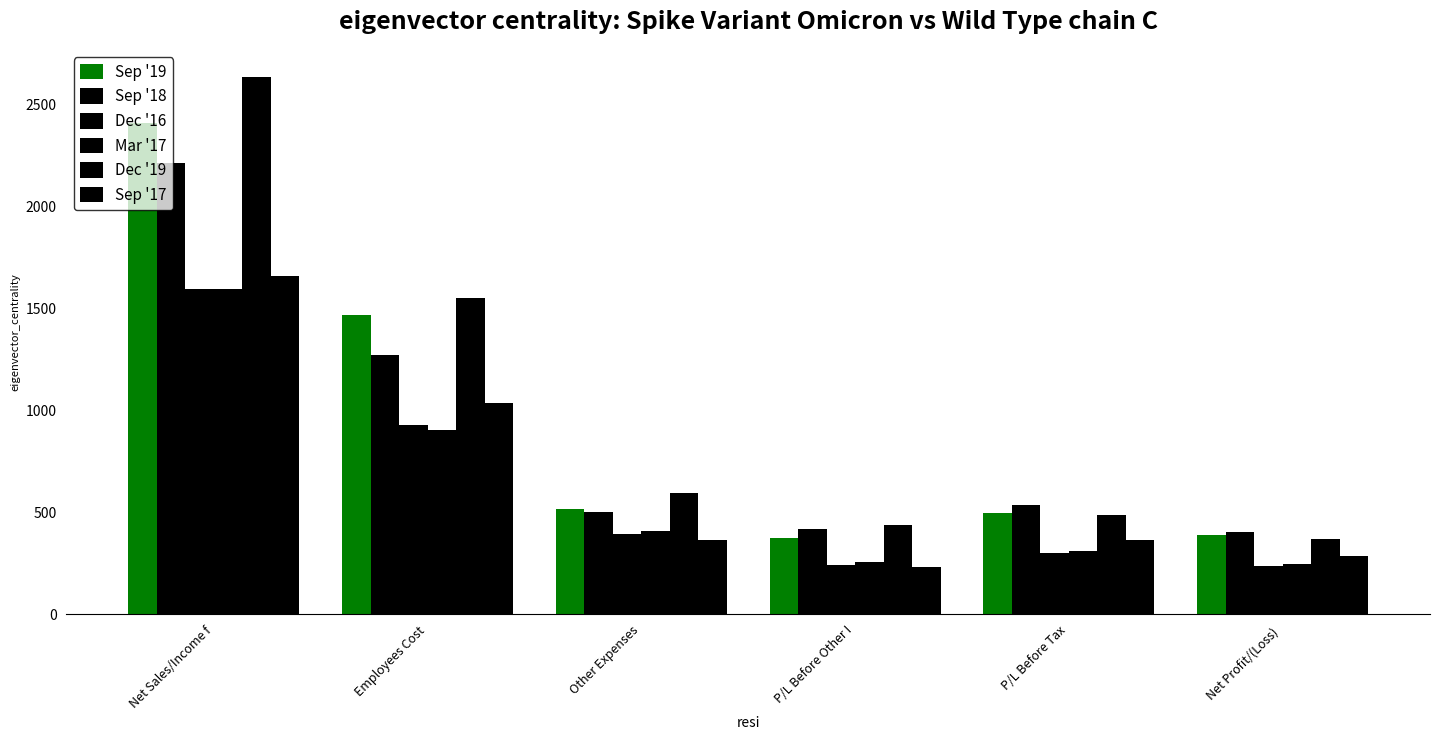

Reading left to right, what are all the values shown in this chart?

Sep '19: 2406.1	1467.3	516.5	371.6	494.6	388.2
Sep '18: 2210.1	1271.9	499.5	417.1	534.4	404.7
Dec '16: 1593.7	930.0	392.0	241.8	302.1	235.9
Mar '17: 1592.9	905.1	406.9	256.1	308.8	244.7
Dec '19: 2634.5	1549.2	593.5	437.5	484.6	366.5
Sep '17: 1656.2	1036.7	366.1	229.4	362.9	287.0